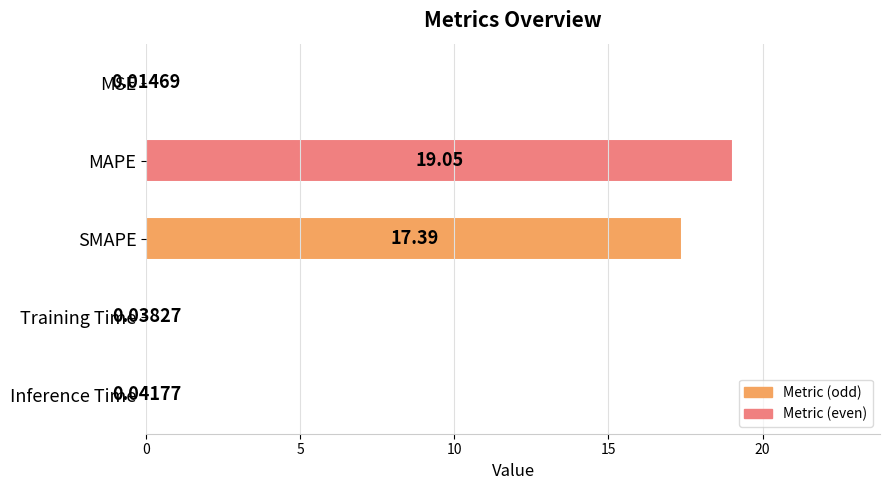

Where is the data nearest to the value 9?

SMAPE